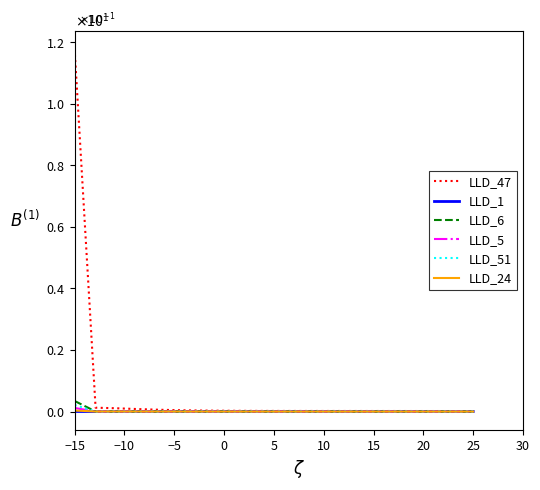

At which label does LLD_1 reach its peak?

5